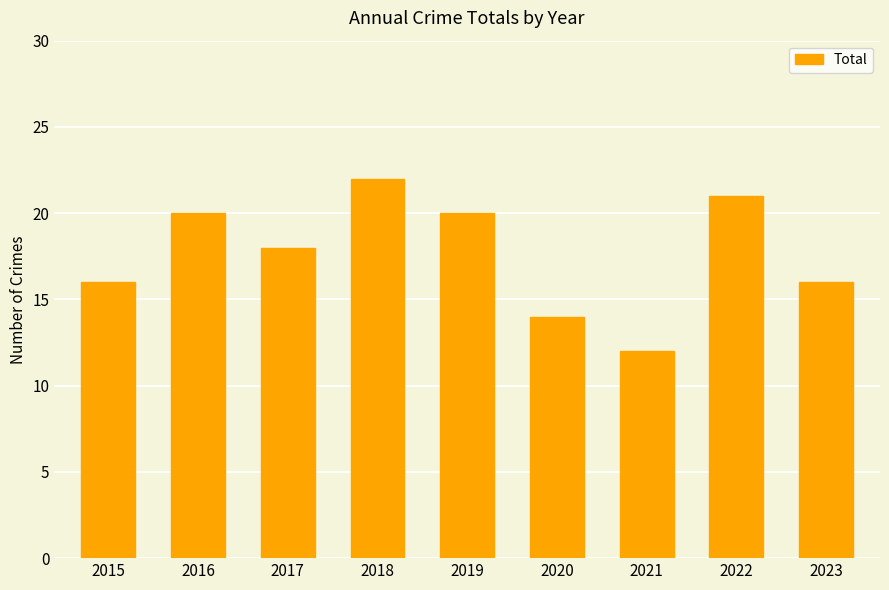

What is the difference between the second highest and second lowest values?

7